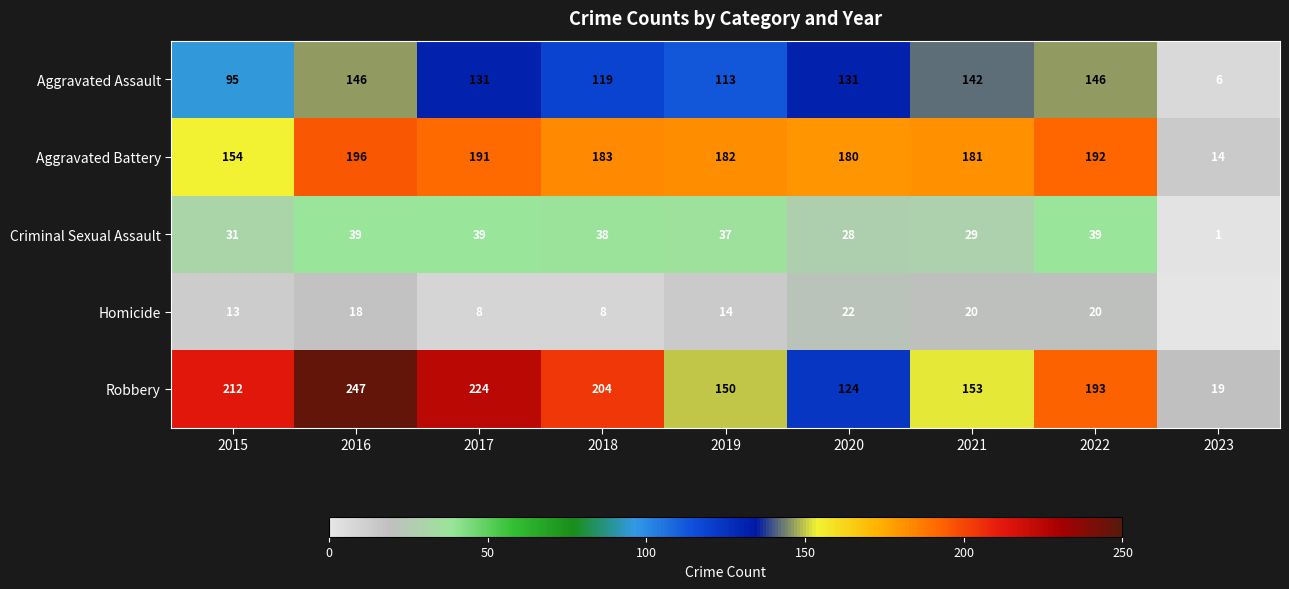

Which category has the lowest value in the Criminal Sexual Assault series?

2023